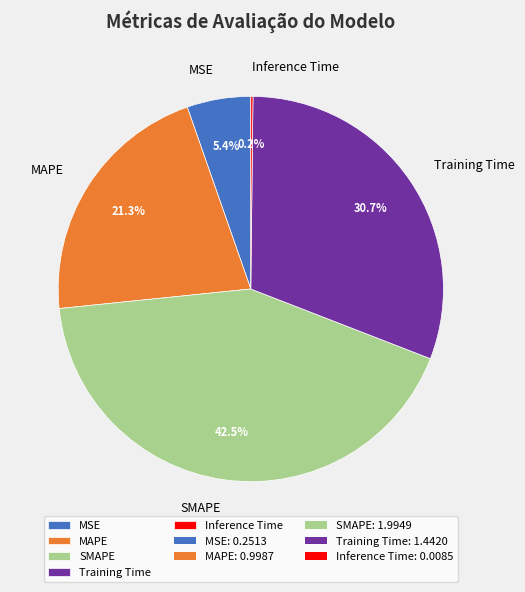

Combined, what portion of the pie is Training Time and MSE?

36.1%